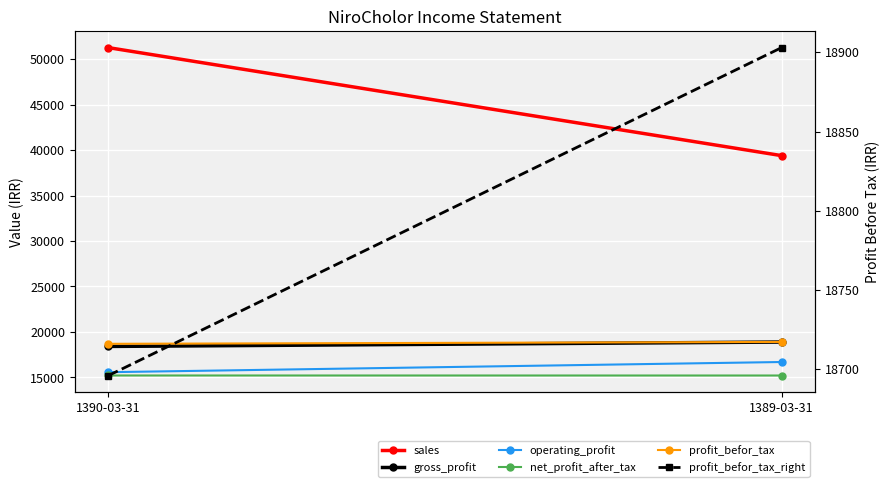

The net_profit_after_tax series shows 15214 at 1390-03-31. True or false?

True